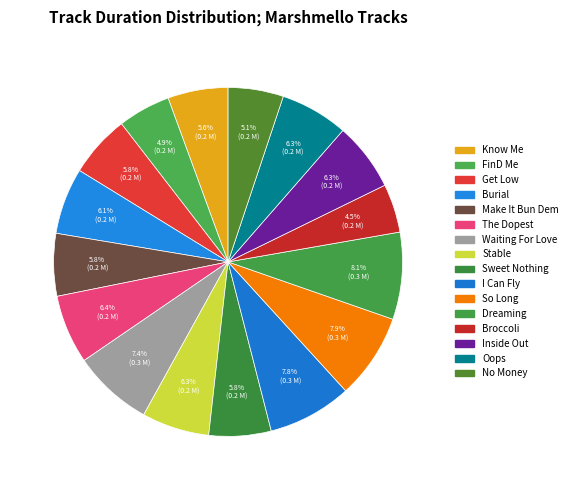

To the nearest percent, what percentage of the pie is Waiting For Love?

7%